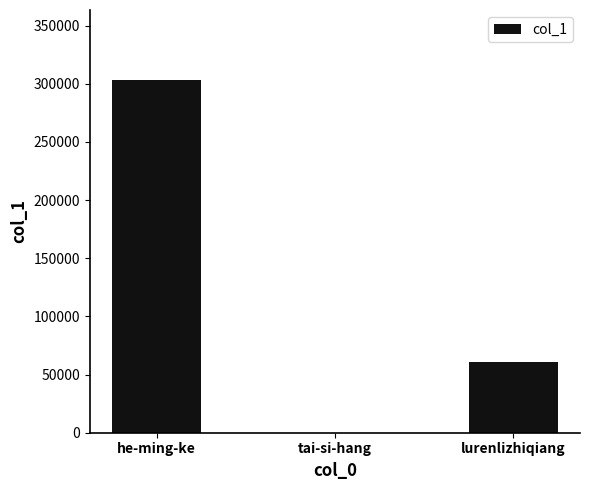

Between tai-si-hang and he-ming-ke, which is larger?

he-ming-ke